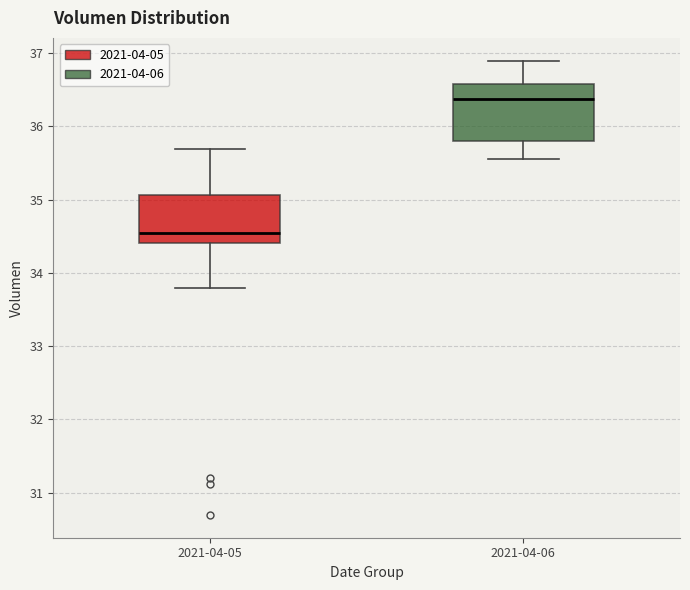

Reading left to right, transcribe this box plot: for each box, give where its median line is, the range the box spans, and where its two whiskers end, as read against the y-axis. The values are not printed on the chart, so give them approximately, as read against the axis.

2021-04-05: median 34.5, box 34.4 to 35.1, whiskers 33.8 to 35.7
2021-04-06: median 36.4, box 35.8 to 36.6, whiskers 35.6 to 36.9